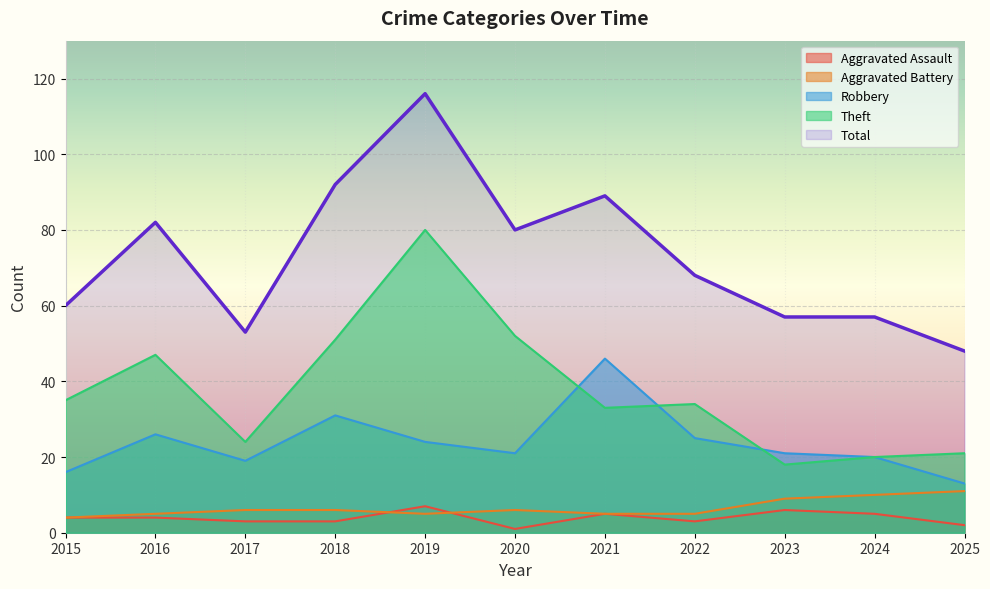

The Theft series shows 51 at 2018. True or false?

True